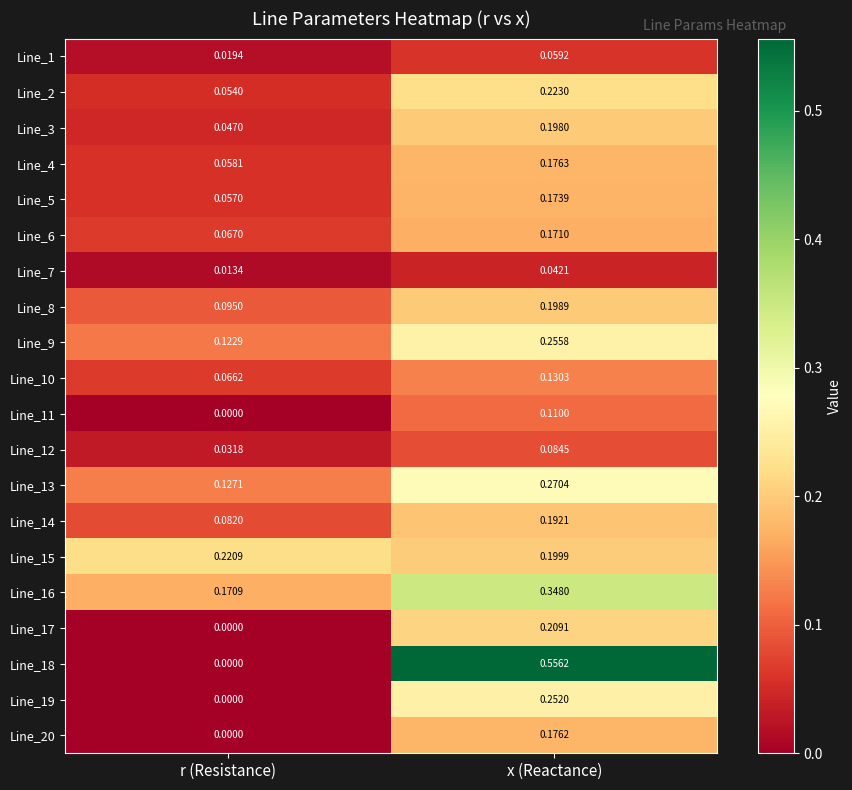

What is the spread (max minus min) of values at x (Reactance)?

0.5